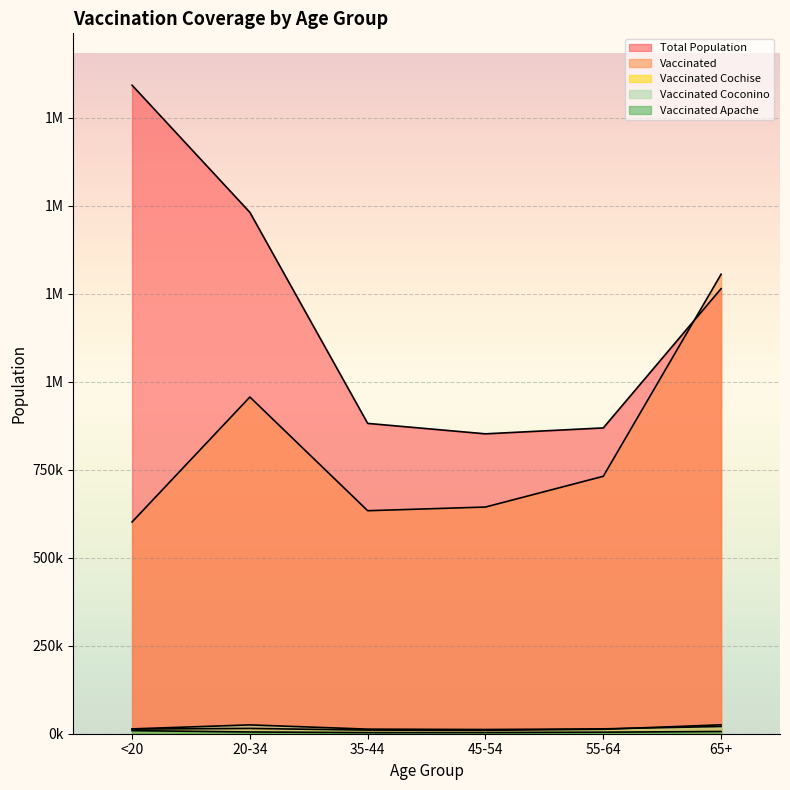

True or false: total_pop has more than 1 interior local peaks.

False